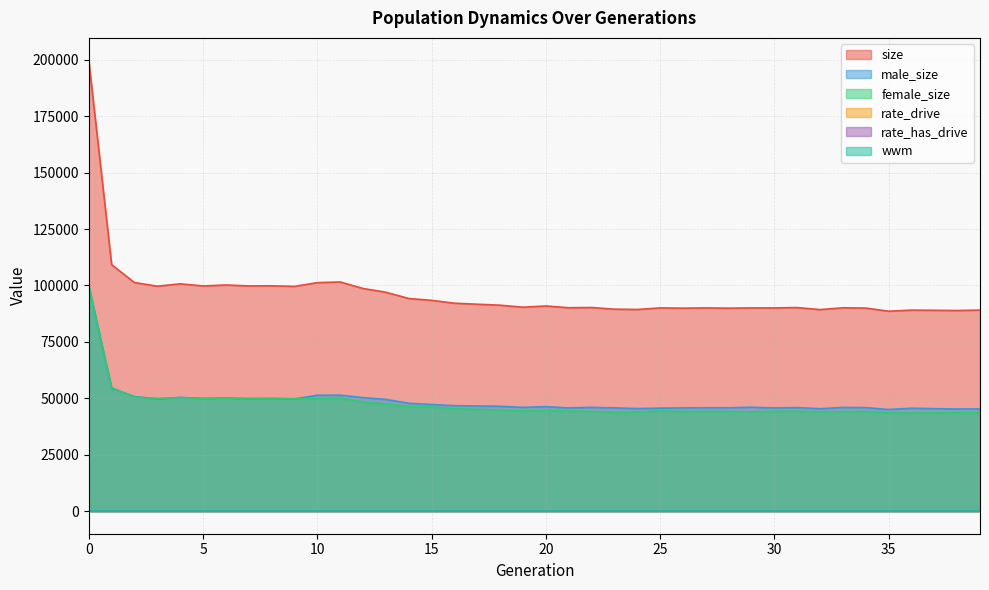

Is the value of rate_drive at 10 greater than the value of size at 27?

No